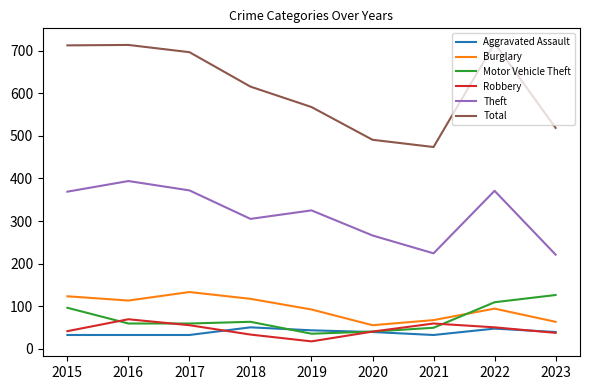

Is it true that Burglary equals 24 at 2019?

False